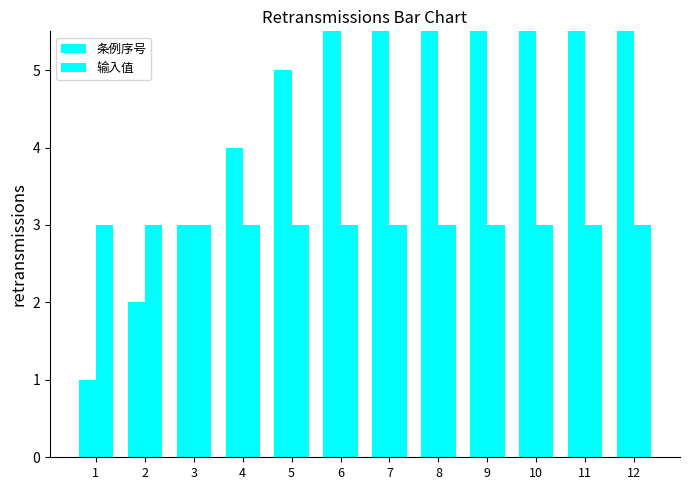

What is the sum of the 输入值 values at 4 and 9?

6